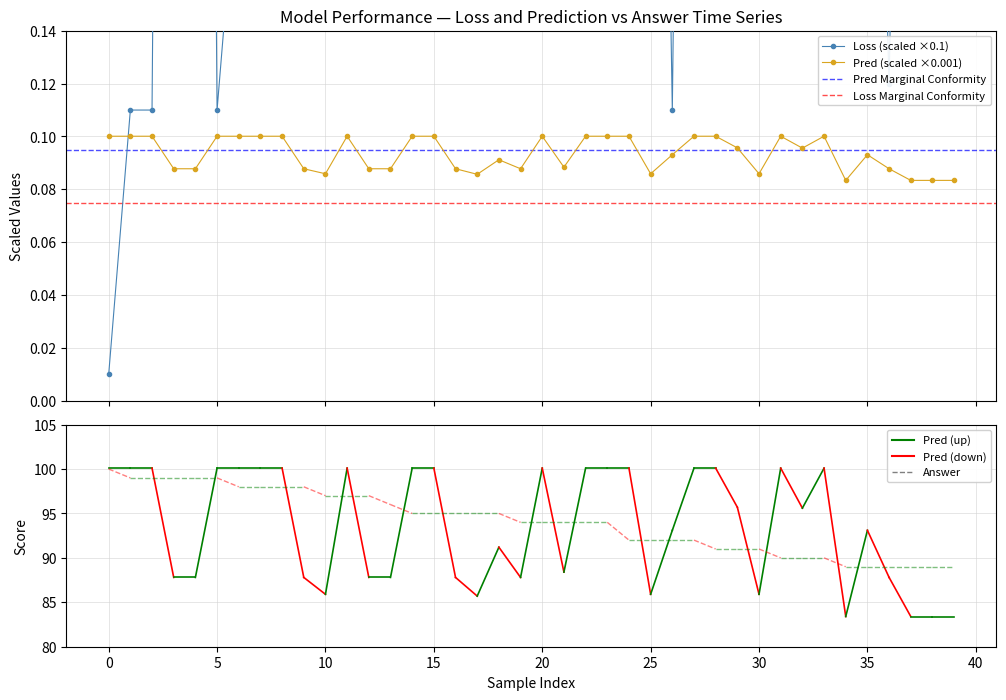

At which category is the sum across all series the highest?

10